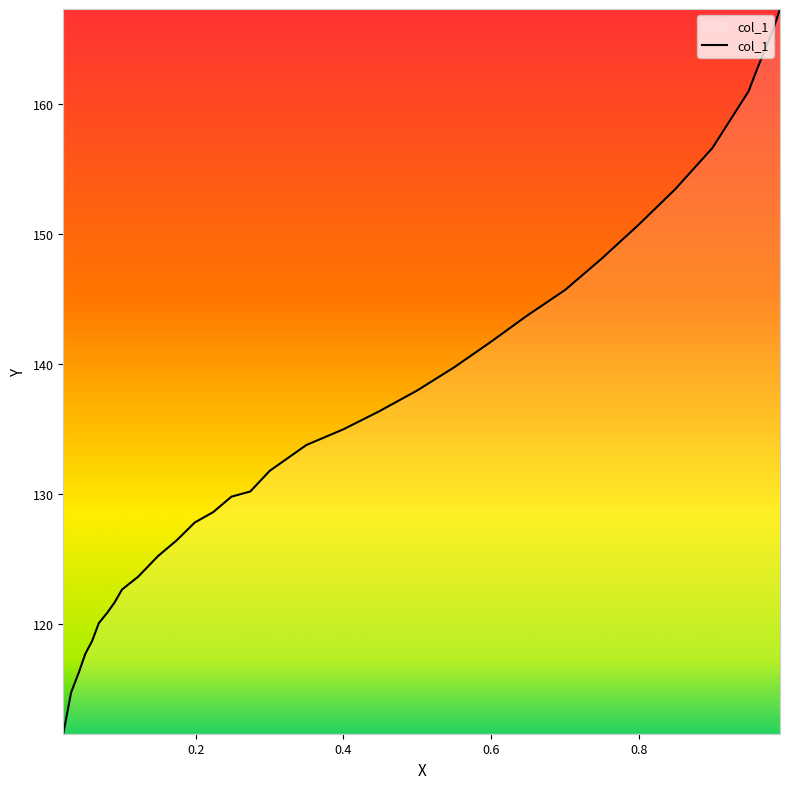

What is the sum of all values?

4631.6